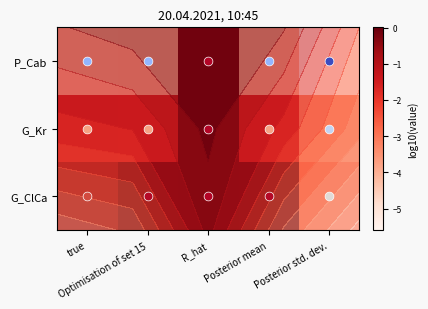

What is the total value across all series at true?

-6.1